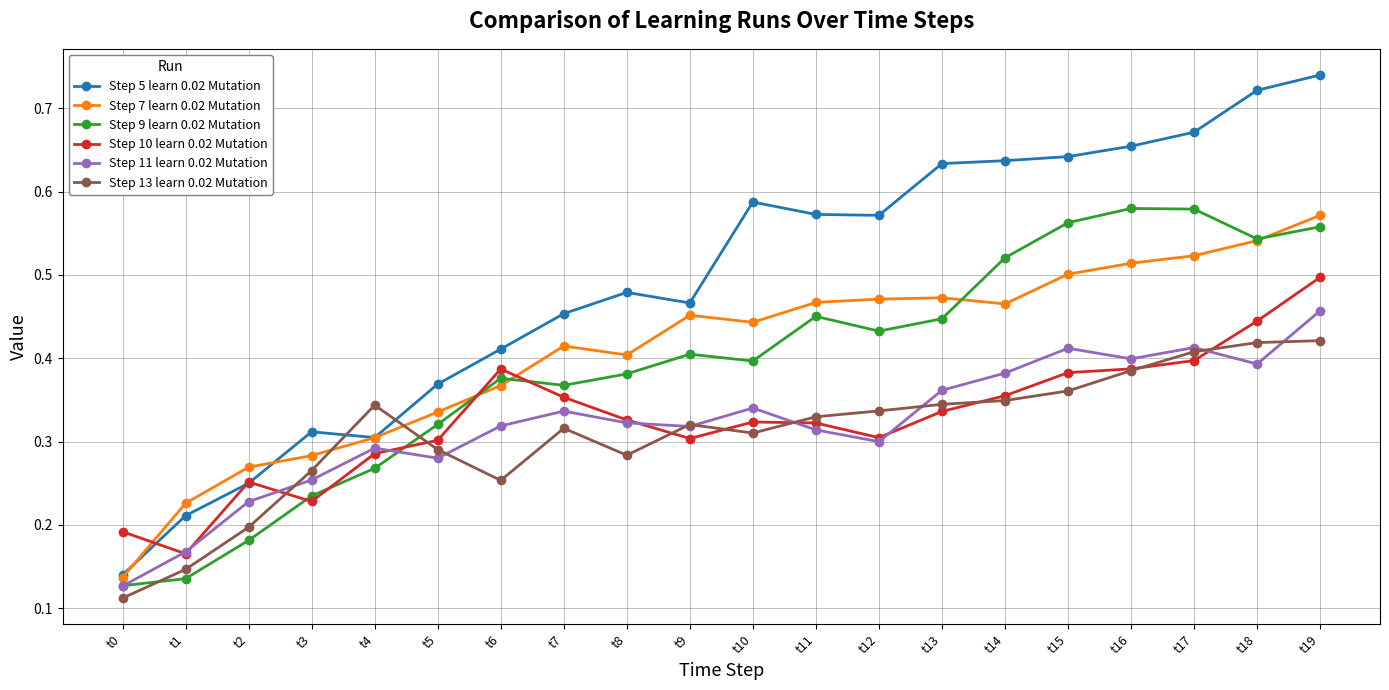

Is the value of Step 11 learn 0.02 Mutation at t14 greater than the value of Step 5 learn 0.02 Mutation at t6?

No